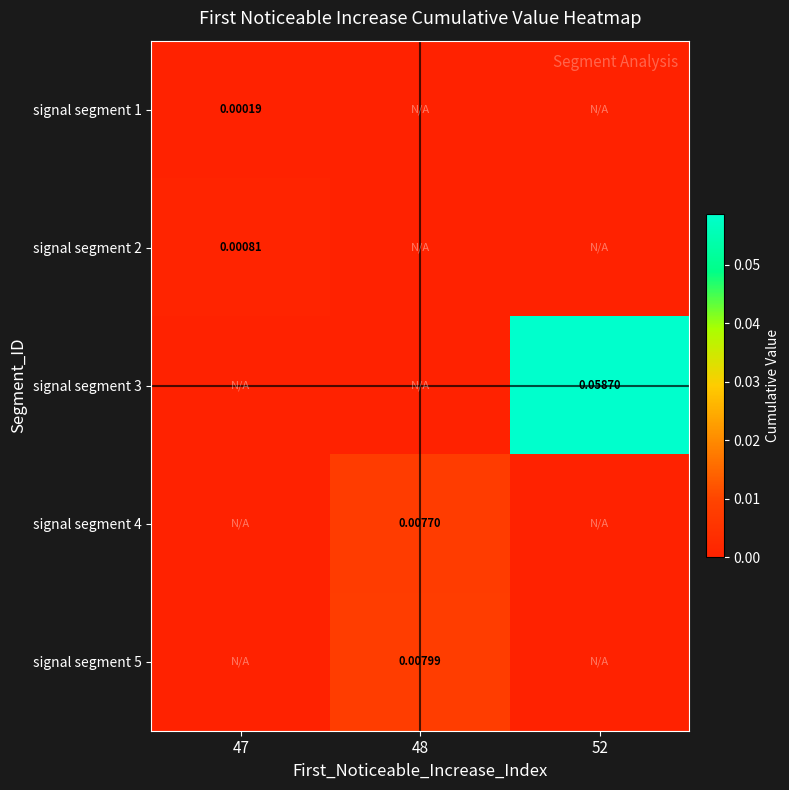

Is it true that signal segment 5 equals -0.0 at 47?

False